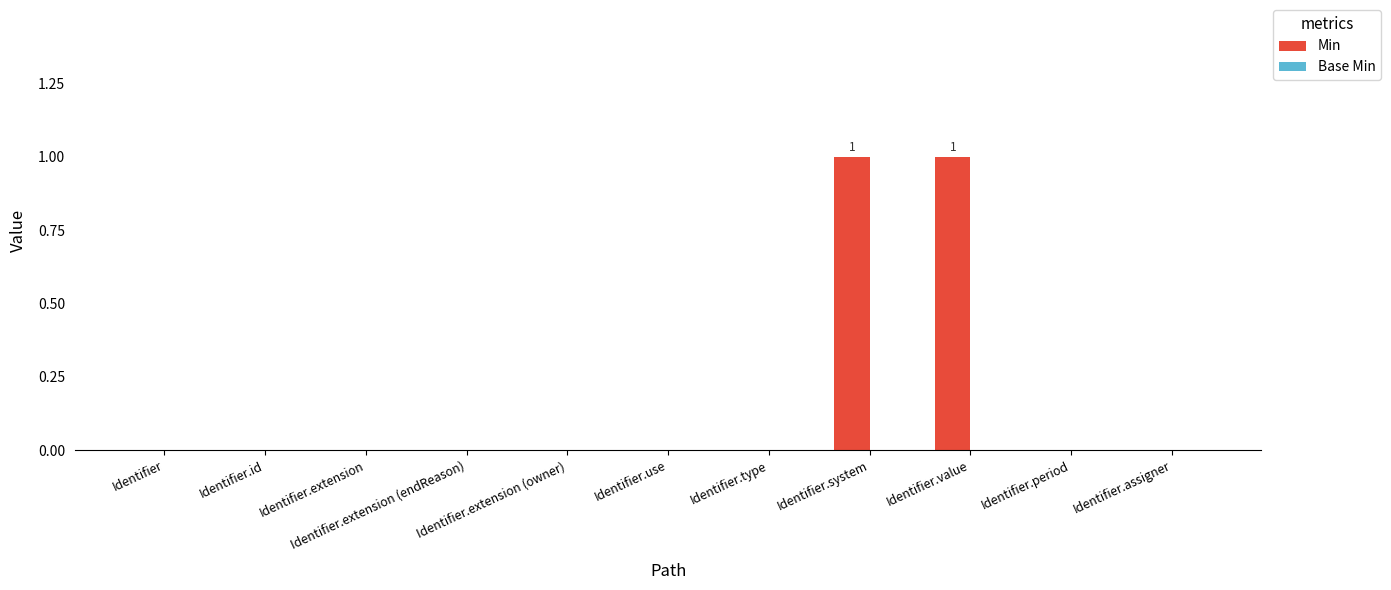

Count the number of categories in the chart.

11